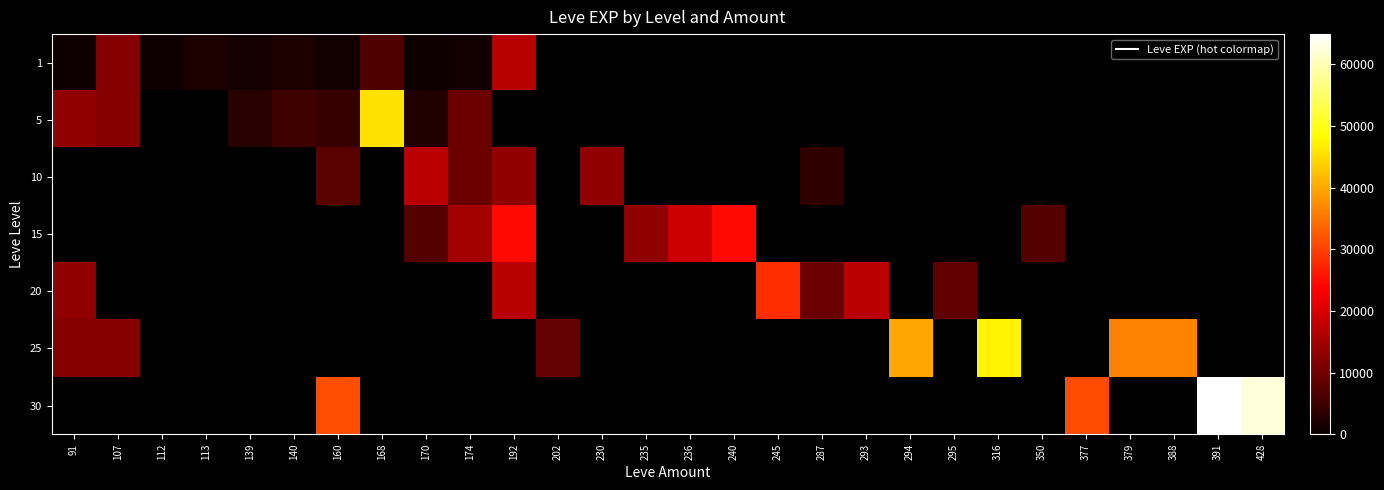

How many series are shown in this chart?

7